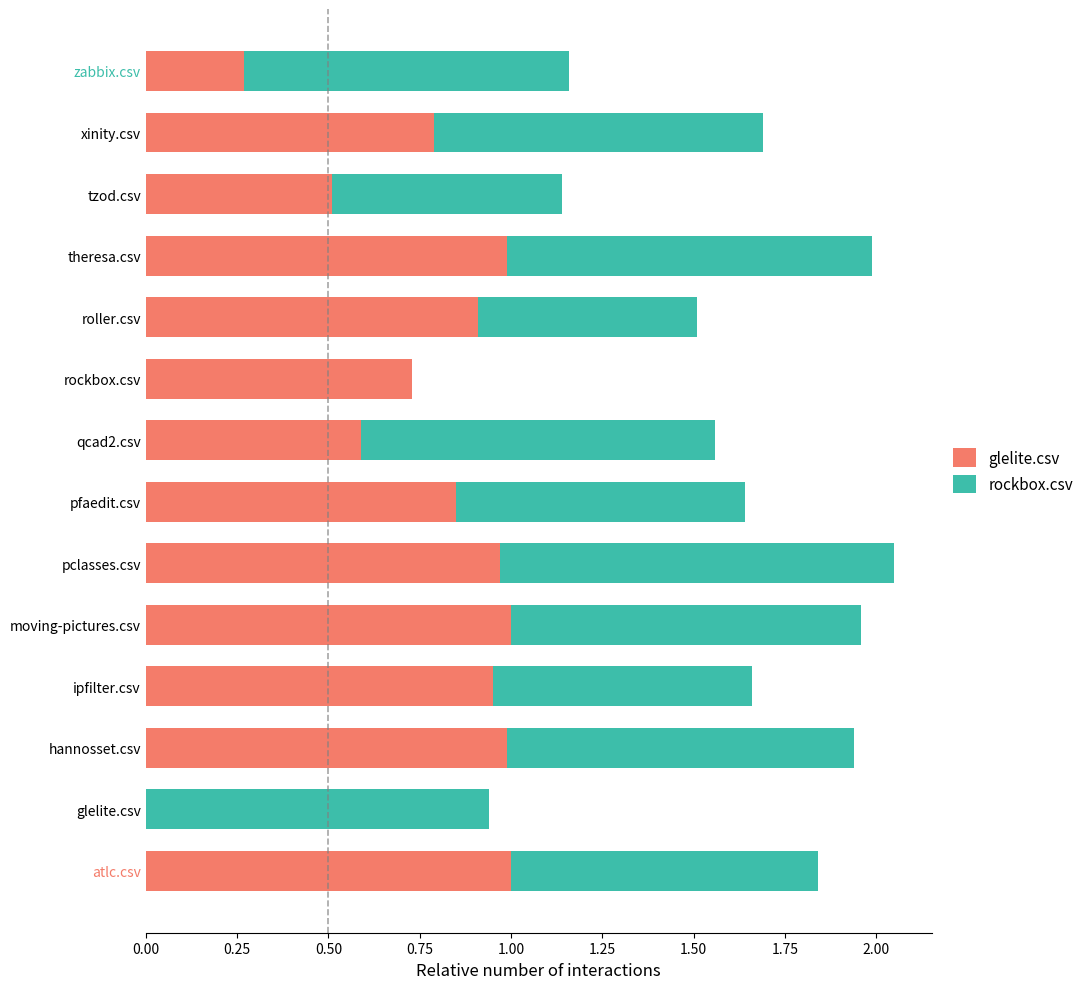

The glelite.csv series shows 0.8 at pfaedit.csv. True or false?

True